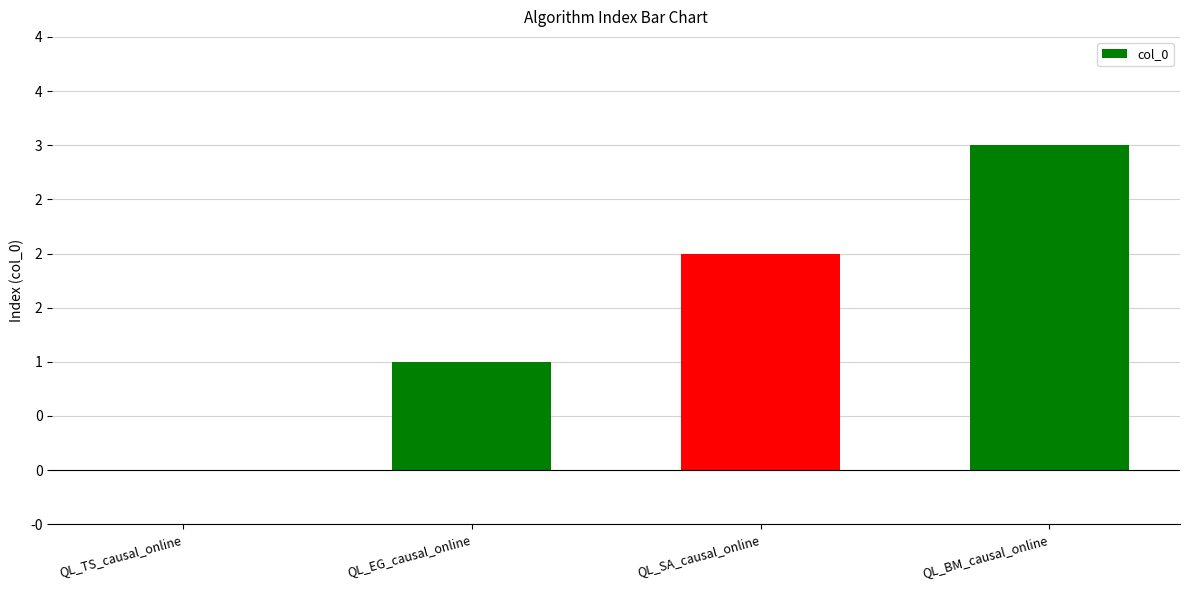

Does the chart contain any negative values?

No